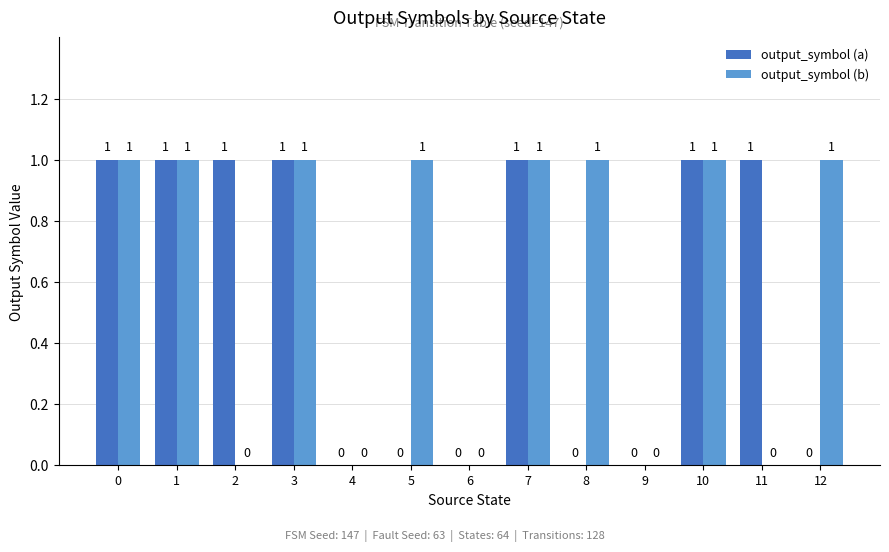

Which series has the largest total across all categories?

output_symbol (b)